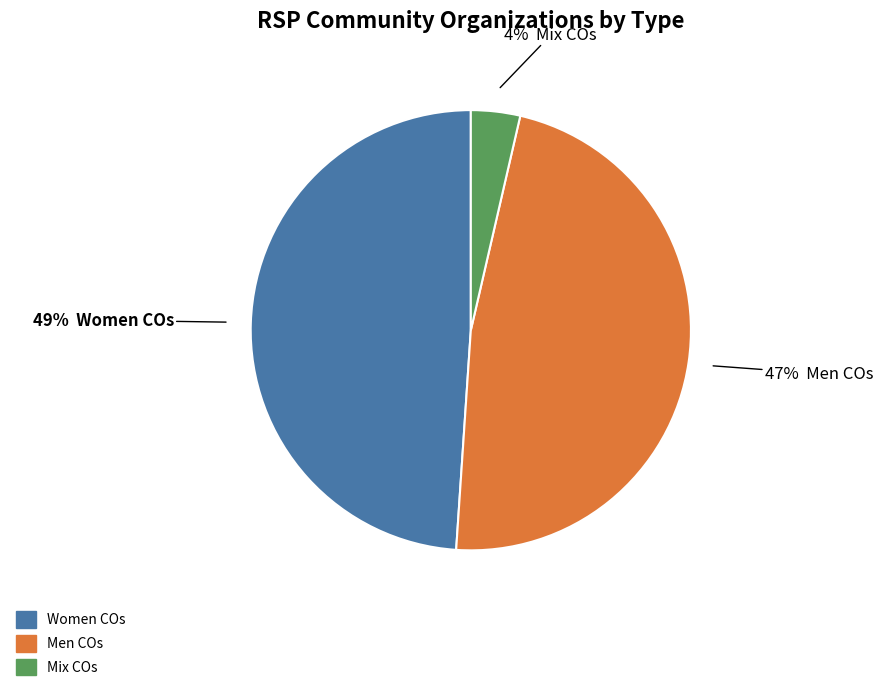

The Women COs slice represents 38% of the pie. True or false?

False